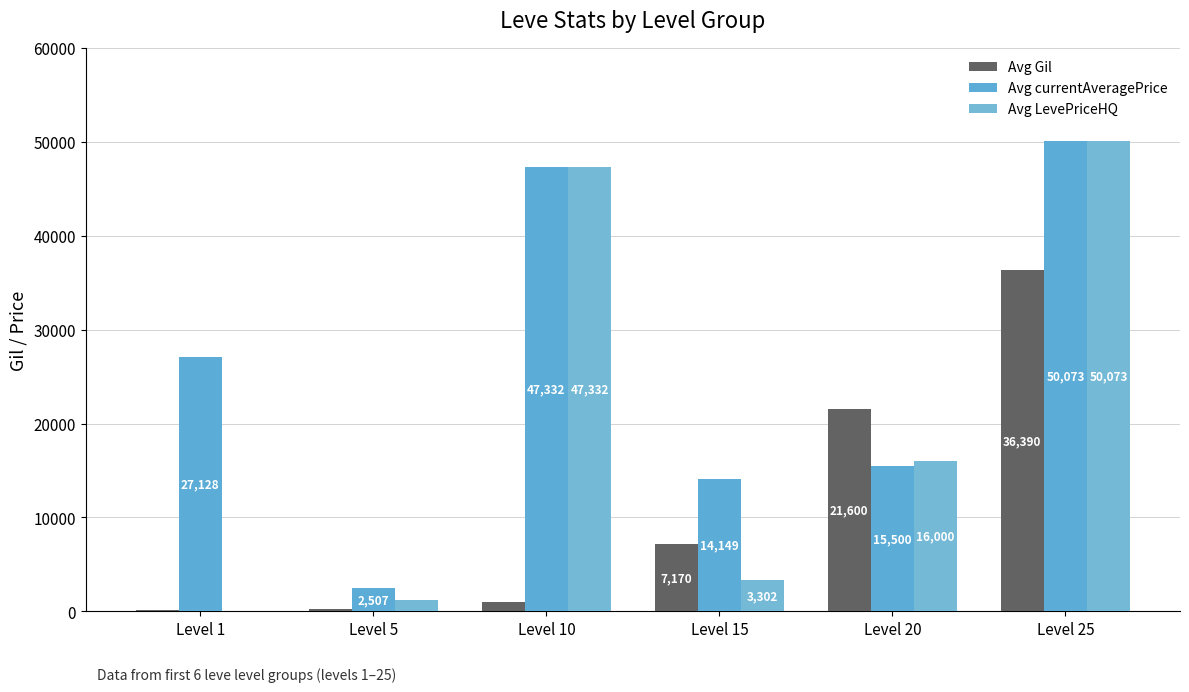

Count the number of data series in this chart.

3